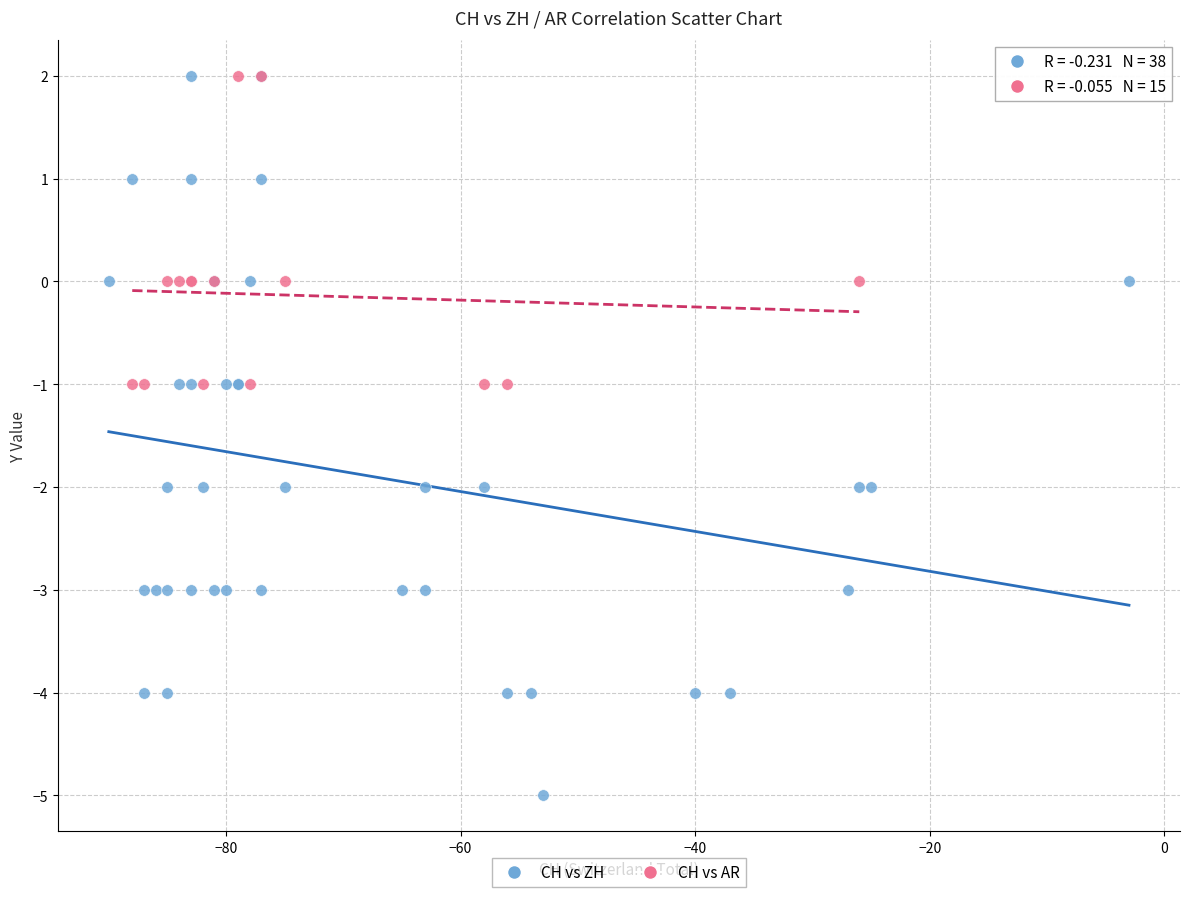

Which series contains the lowest Y value?

CH vs ZH